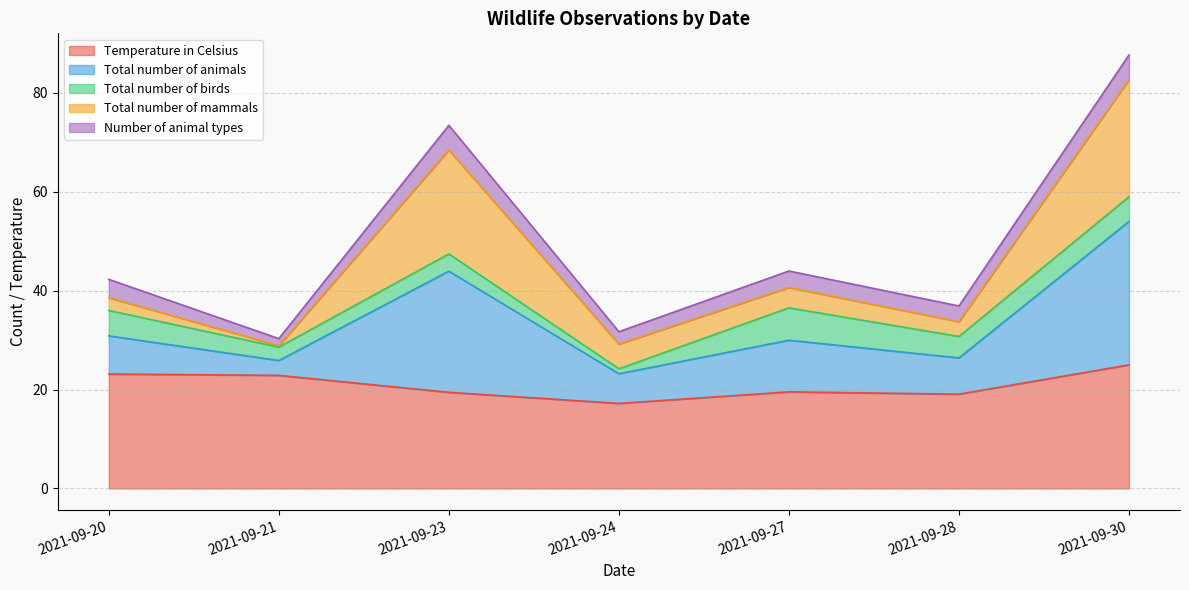

What is the highest value of the Temperature in Celsius series?

25.0